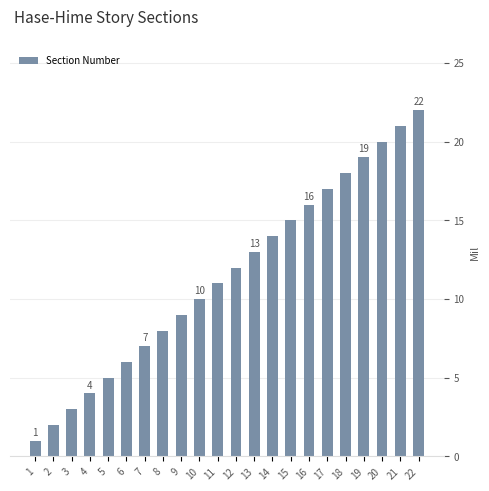

What is the difference between the maximum and minimum values?

21